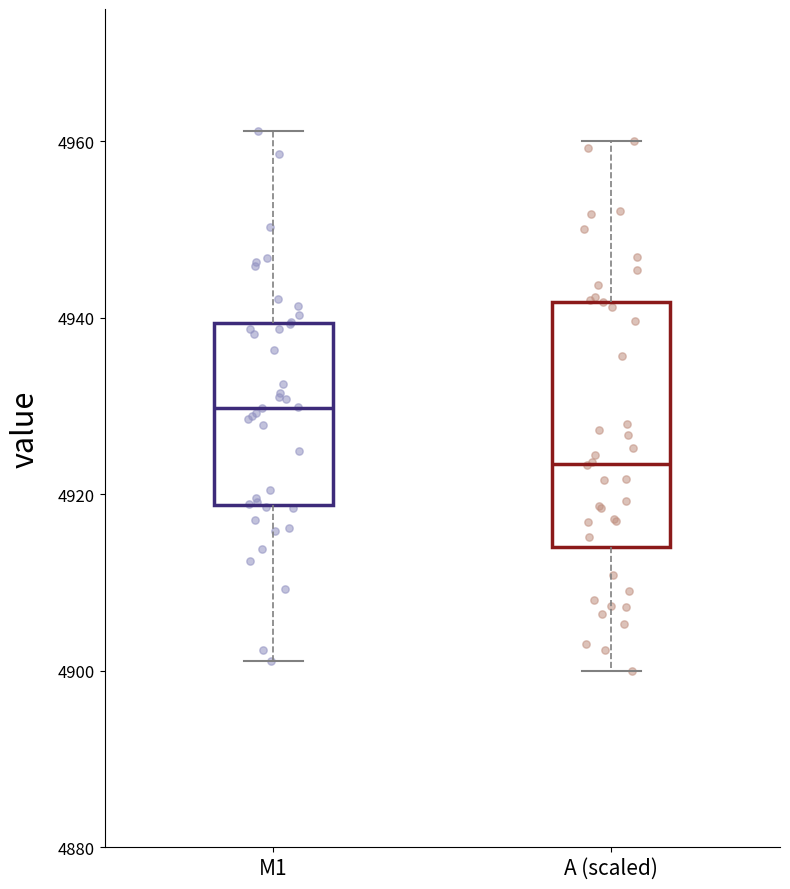

Comparing the boxes themselves (not the whiskers), which one is the tallest?

A (scaled)